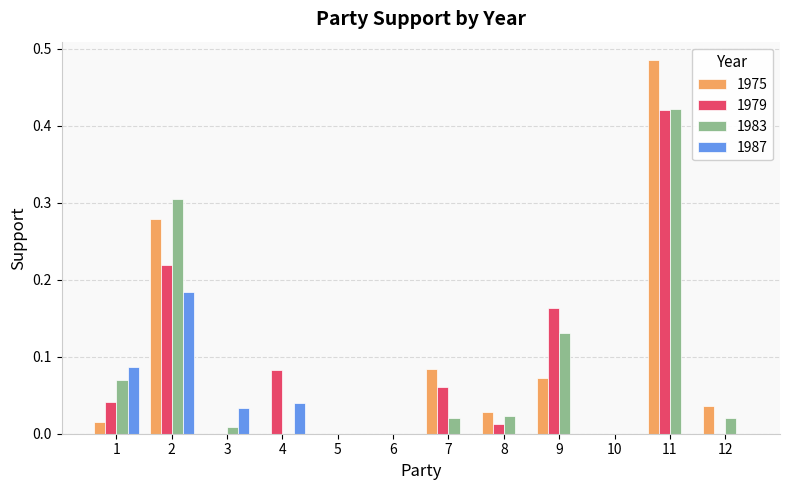

At which label does 1975 reach its peak?

11